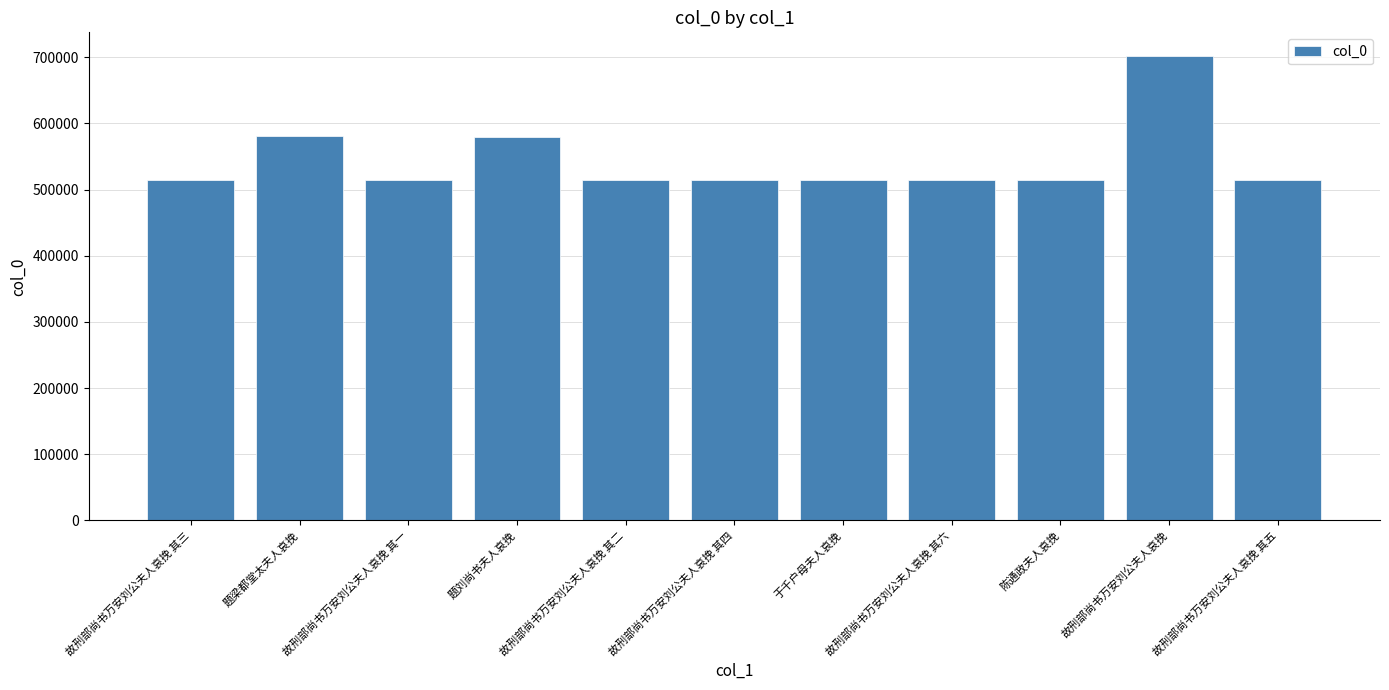

What is the maximum value shown in the chart?

702515